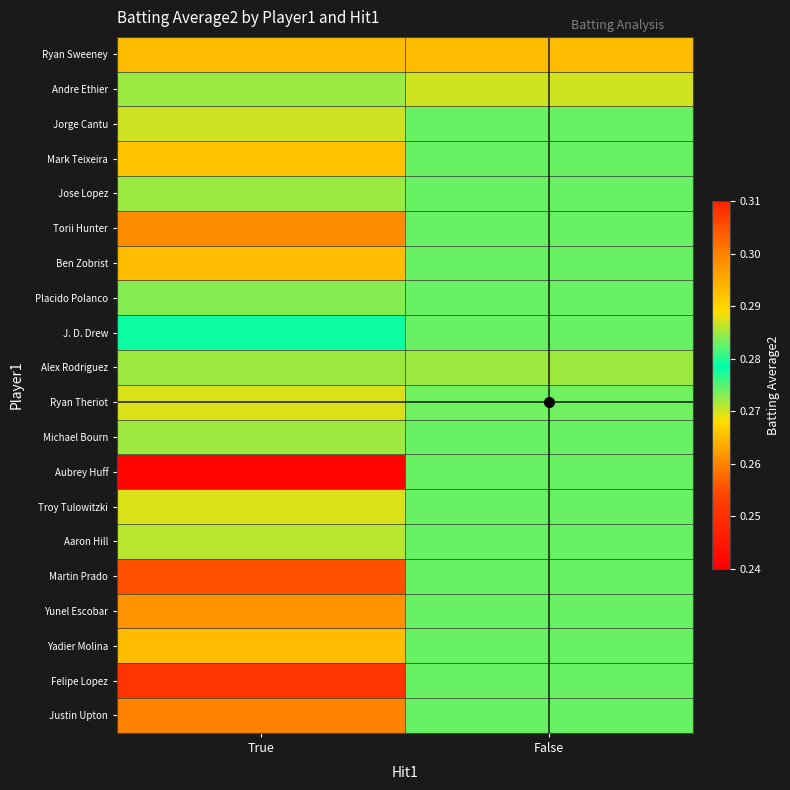

Which series changed the most between True and False?

Aubrey Huff